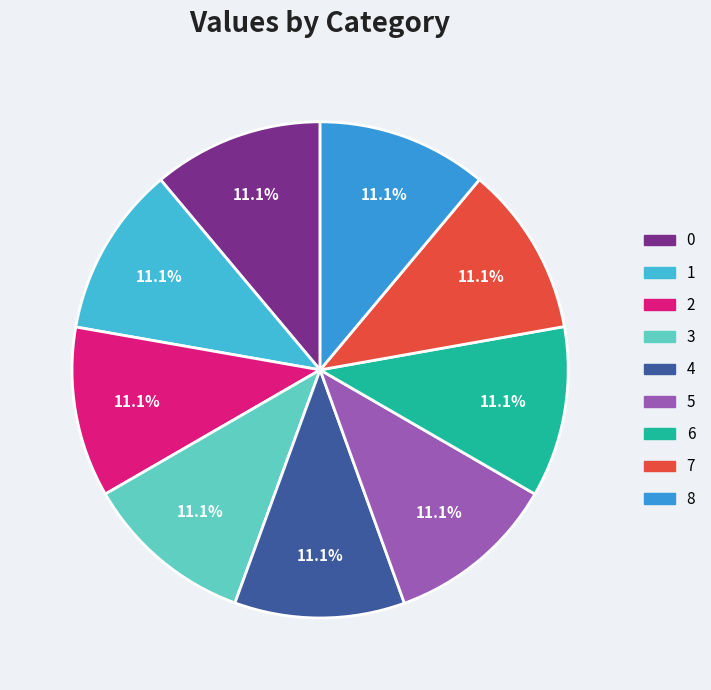

Rank the categories by value from lowest to highest.

3, 4, 8, 0, 2, 7, 1, 5, 6